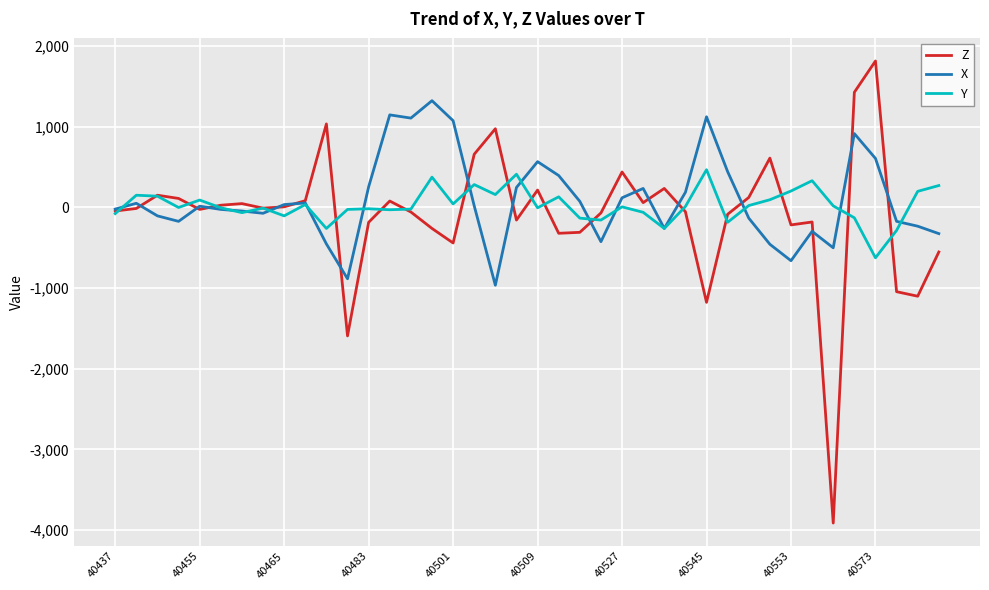

True or false: Y and X intersect in this chart.

True